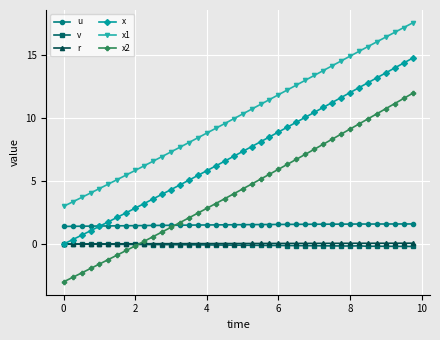

In v, how many points are lower than both neighbors (excluding endpoints)?

2